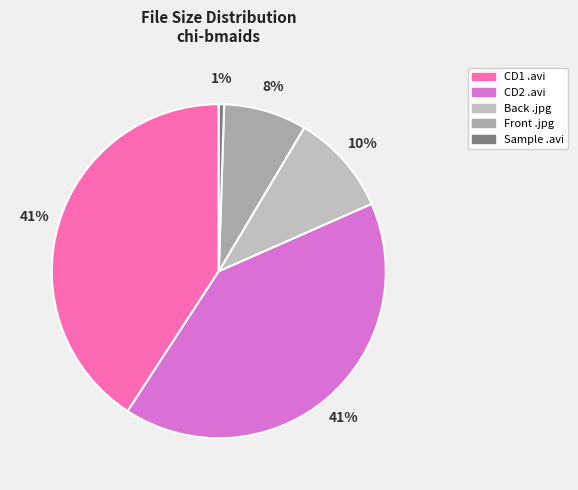

How many slices are in this pie chart?

5